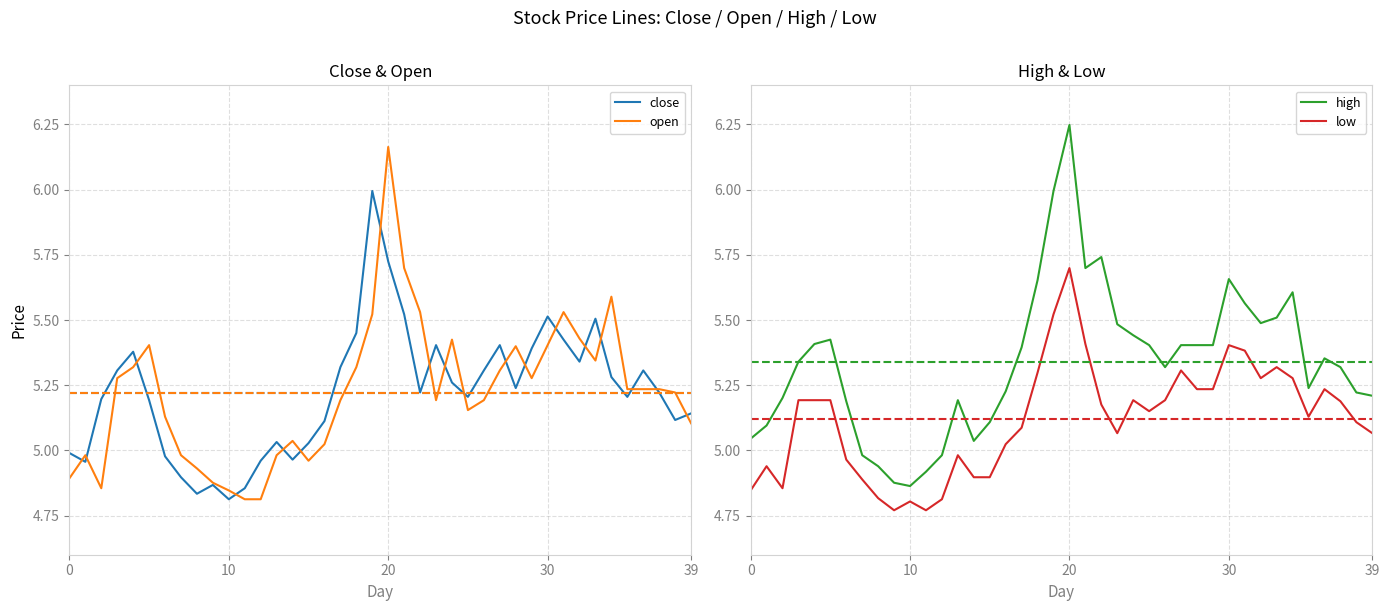

The value of open at 15 is 7.0. True or false?

False